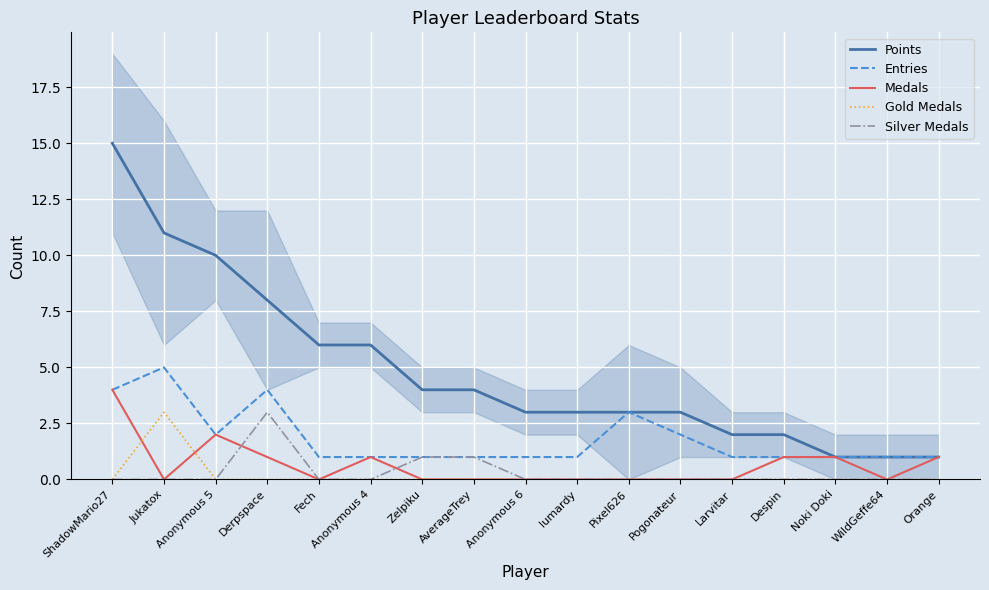

How many interior local valleys does the Medals series have?

3